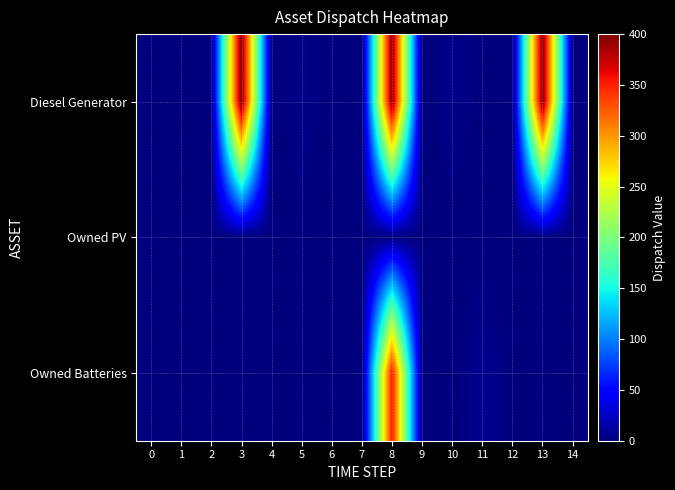

Reading left to right, list all the values displayed in this chart.

Diesel Generator: 0=0	1=0	2=0	3=400	4=0	5=4	6=0	7=0	8=398	9=0	10=4	11=0	12=0	13=399	14=1
Owned PV: 0=0	1=0	2=0	3=0	4=0	5=0	6=0	7=0	8=0	9=0	10=0	11=0	12=0	13=0	14=0
Owned Batteries: 0=0	1=0	2=0	3=0	4=0	5=0	6=0	7=0	8=355	9=0	10=0	11=6	12=0	13=0	14=0